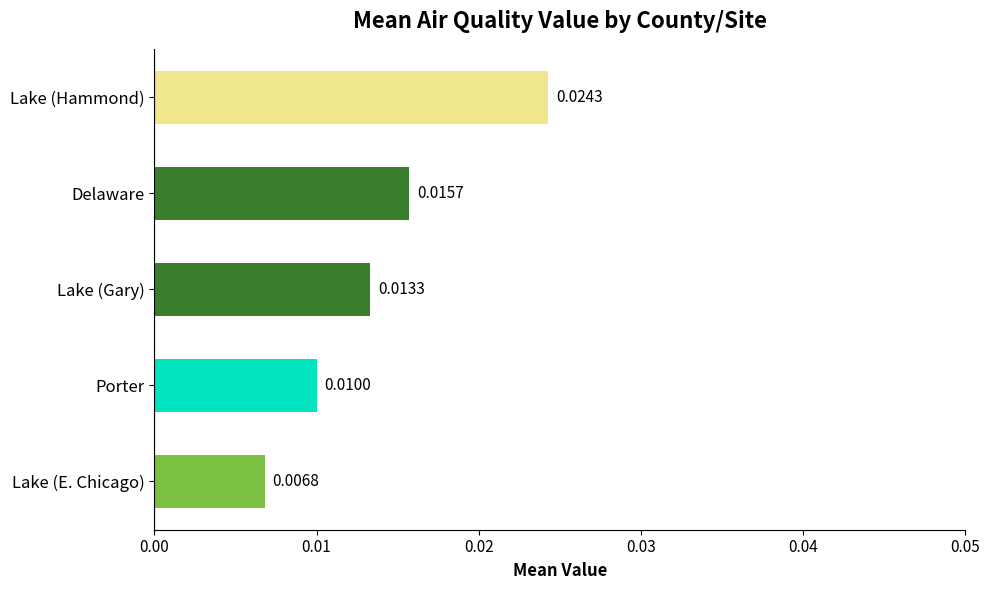

Rank the categories by value from lowest to highest.

Lake (E. Chicago), Porter, Lake (Gary), Delaware, Lake (Hammond)